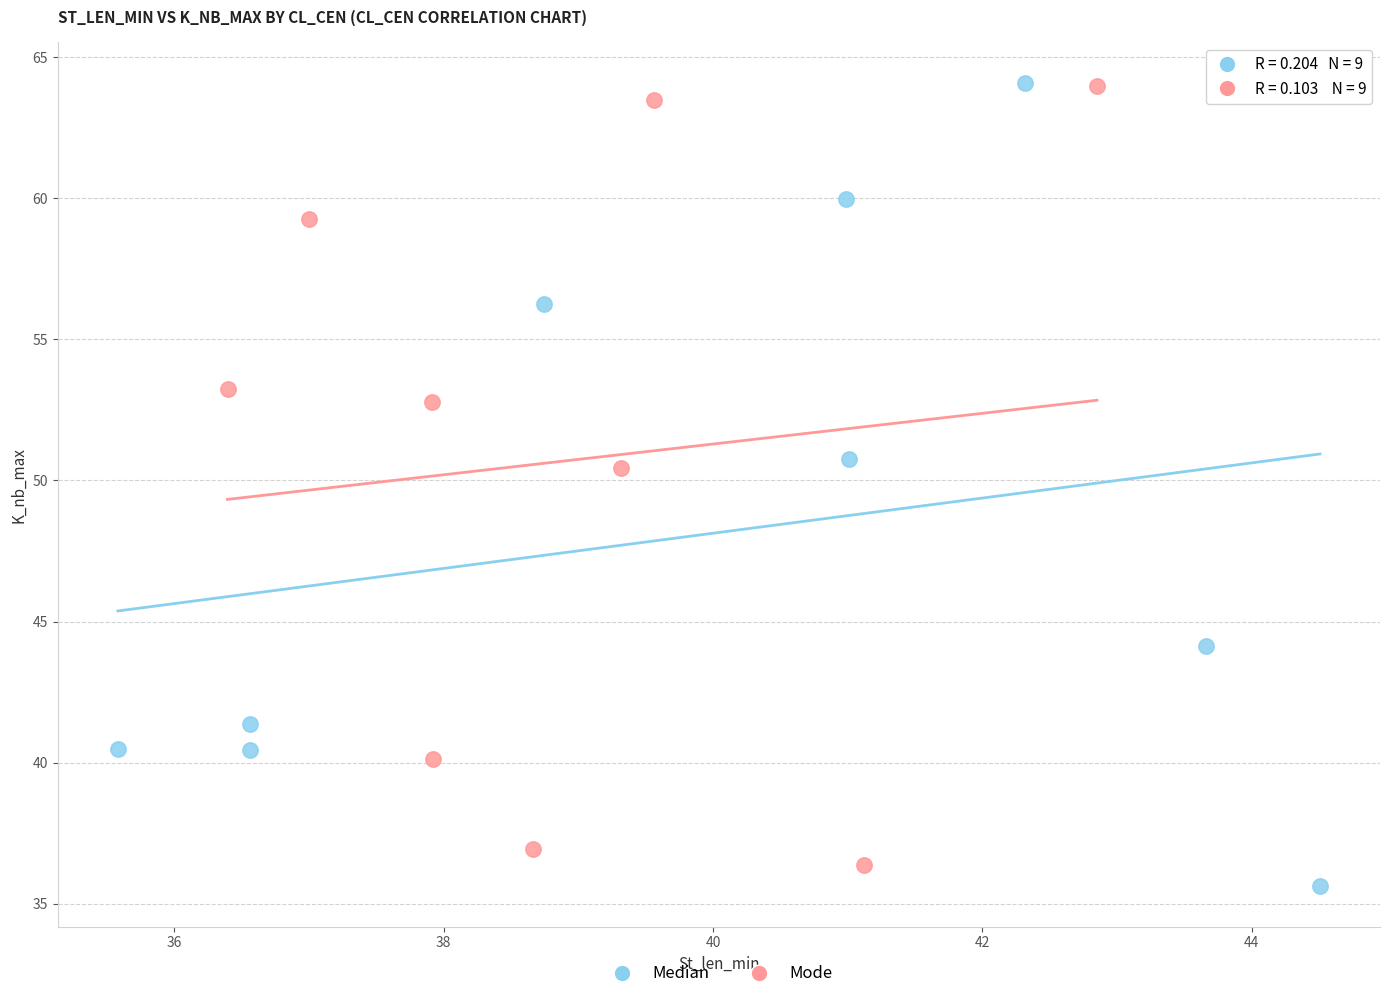

What are all the series names shown in the legend?

Median, Mode